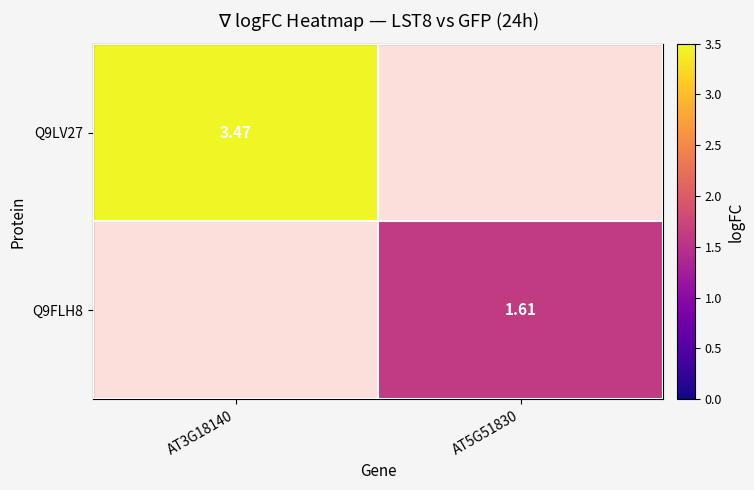

Is it true that Q9LV27 equals 1.3 at AT3G18140?

False